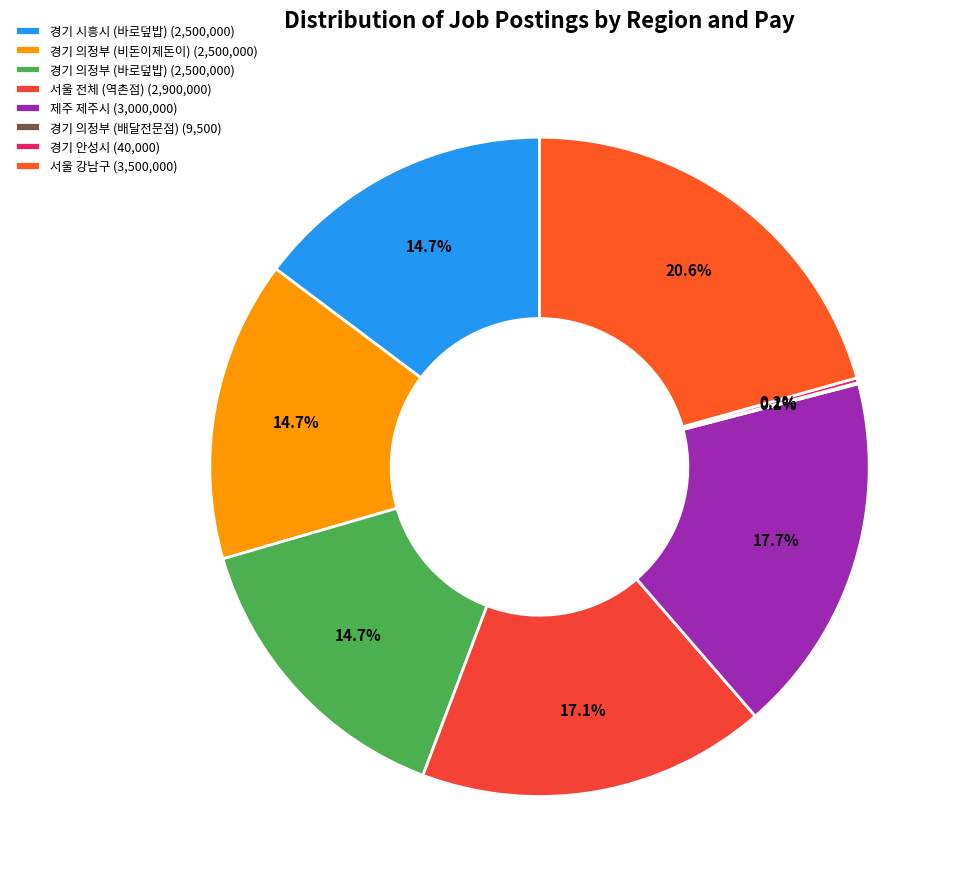

Do 경기 의정부 (비돈이제돈이) and 경기 안성시 together represent more than half of the pie?

No